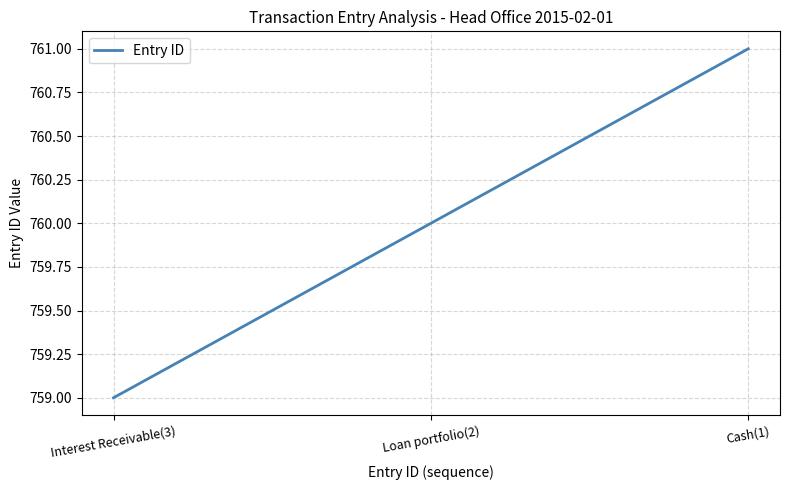

Reading right to left, transcribe all the data shown in this chart.

Cash(1)=761	Loan portfolio(2)=760	Interest Receivable(3)=759